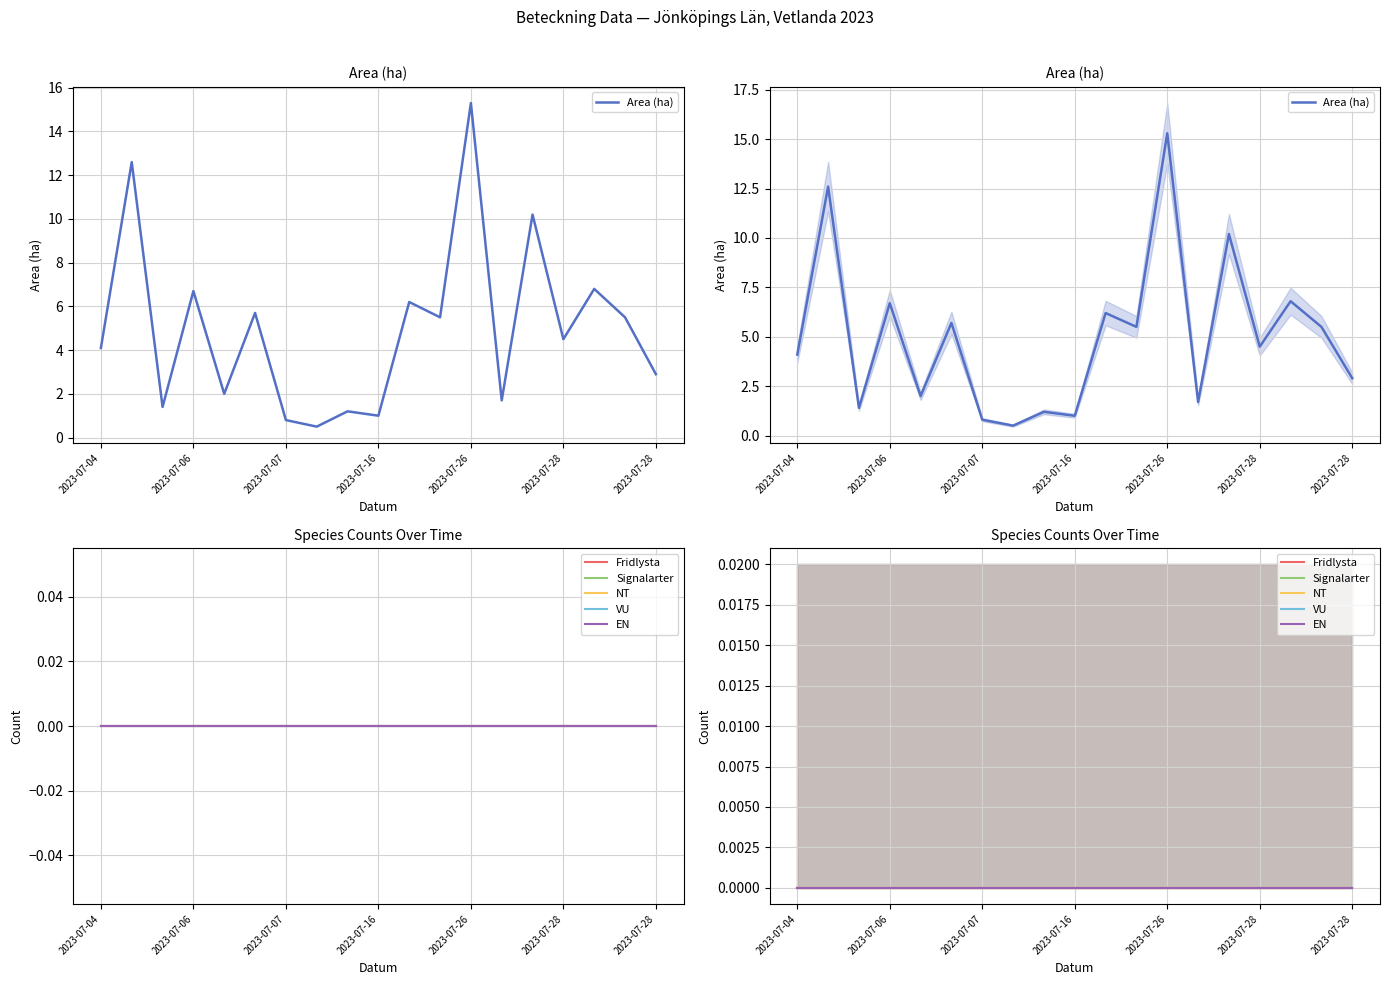

How many lines are shown in the chart?

6